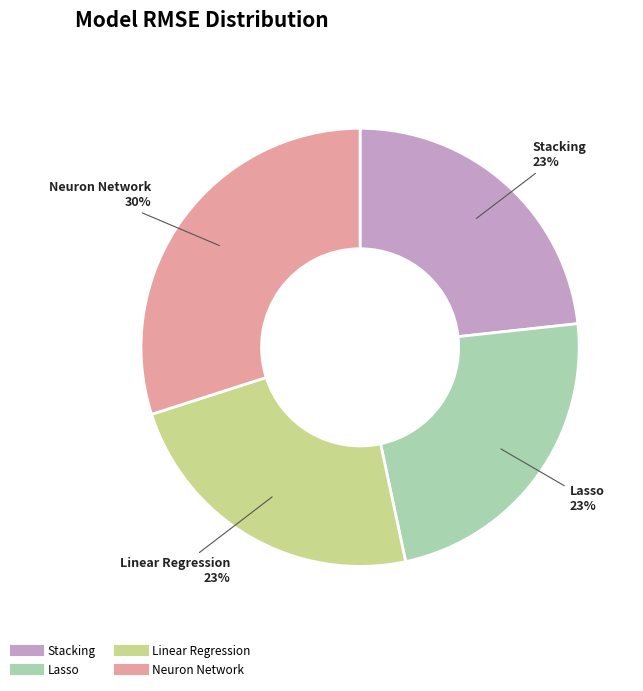

Which category has the biggest portion of the pie?

Neuron Network